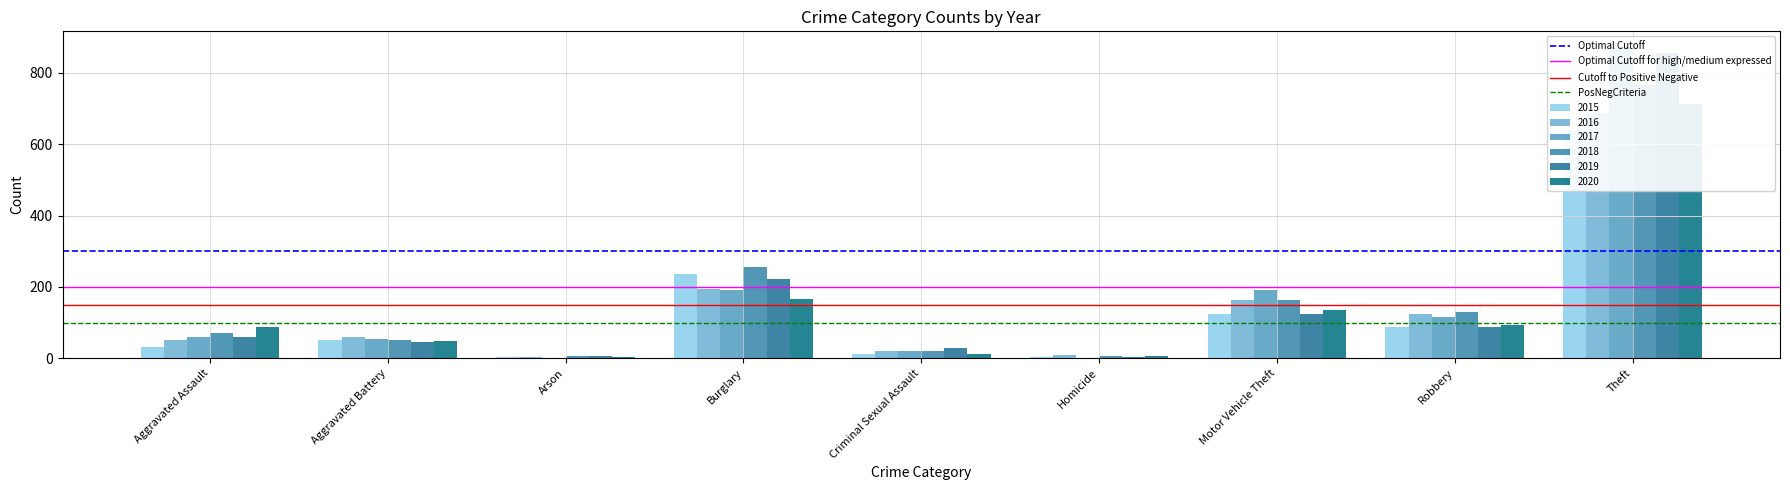

Is it true that PosNegCriteria equals 100 at Aggravated Assault?

True